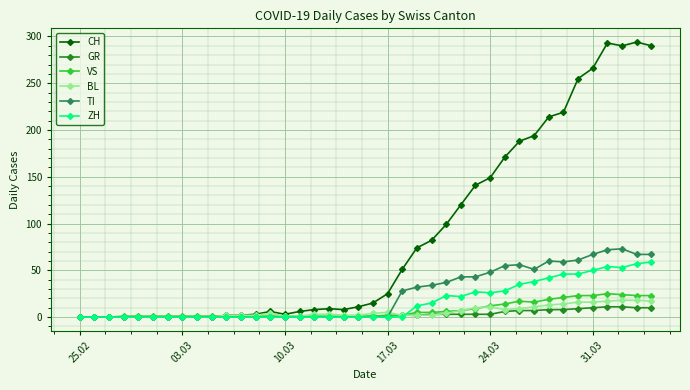

How many distinct data groups are displayed?

6